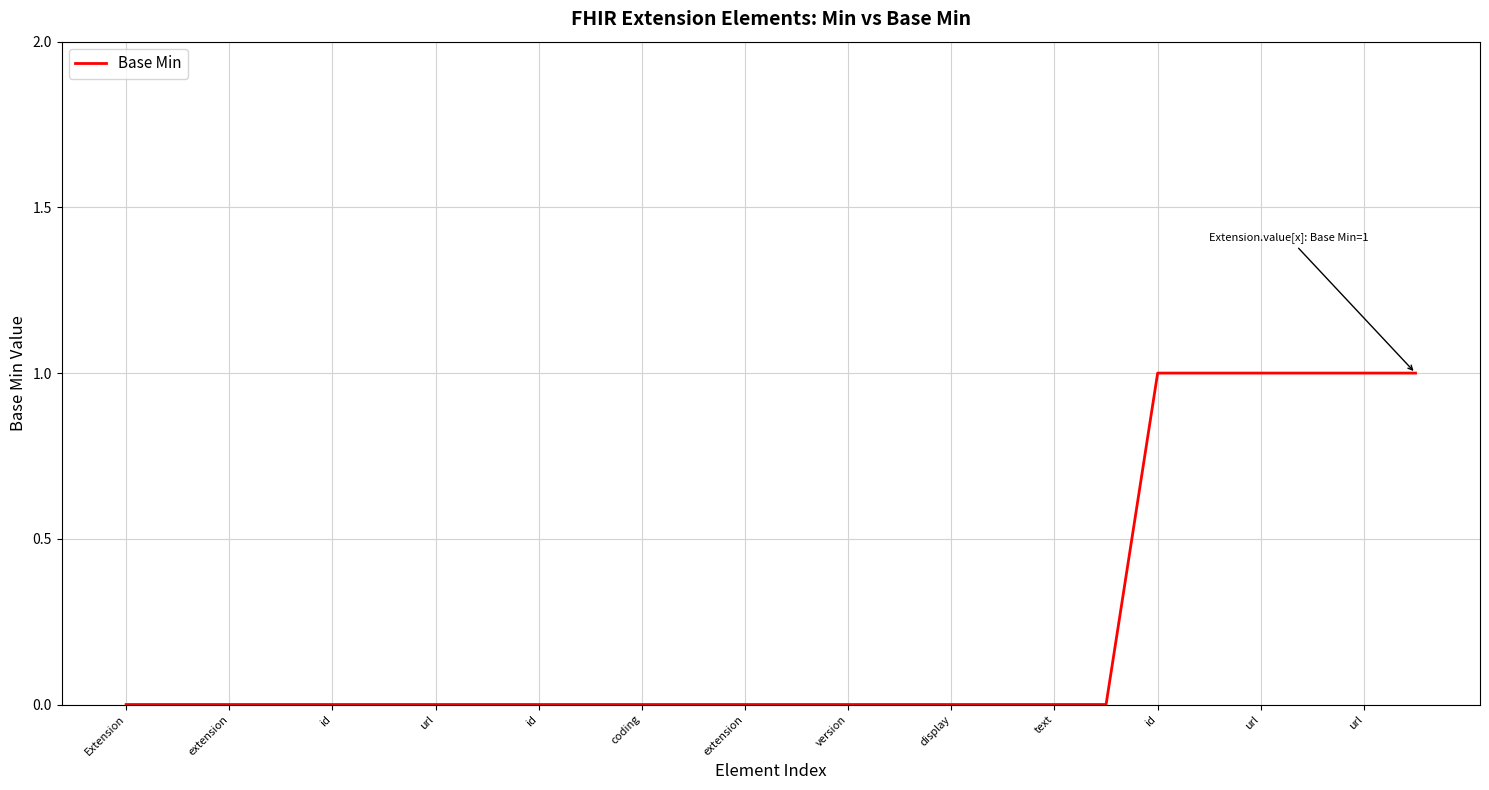

How many lines are shown in the chart?

1